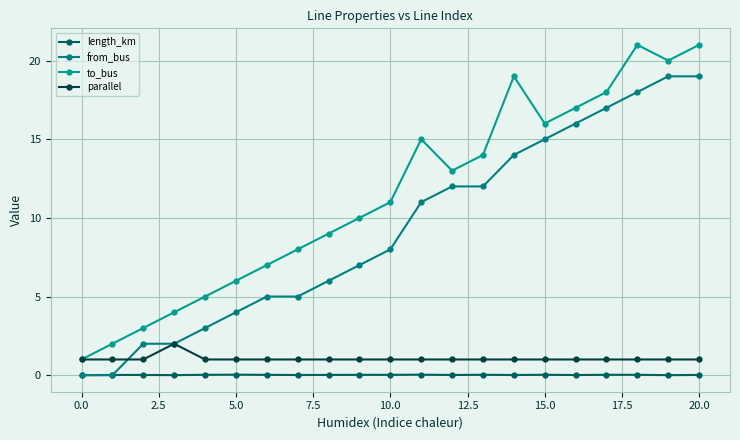

How many series are shown in this chart?

4